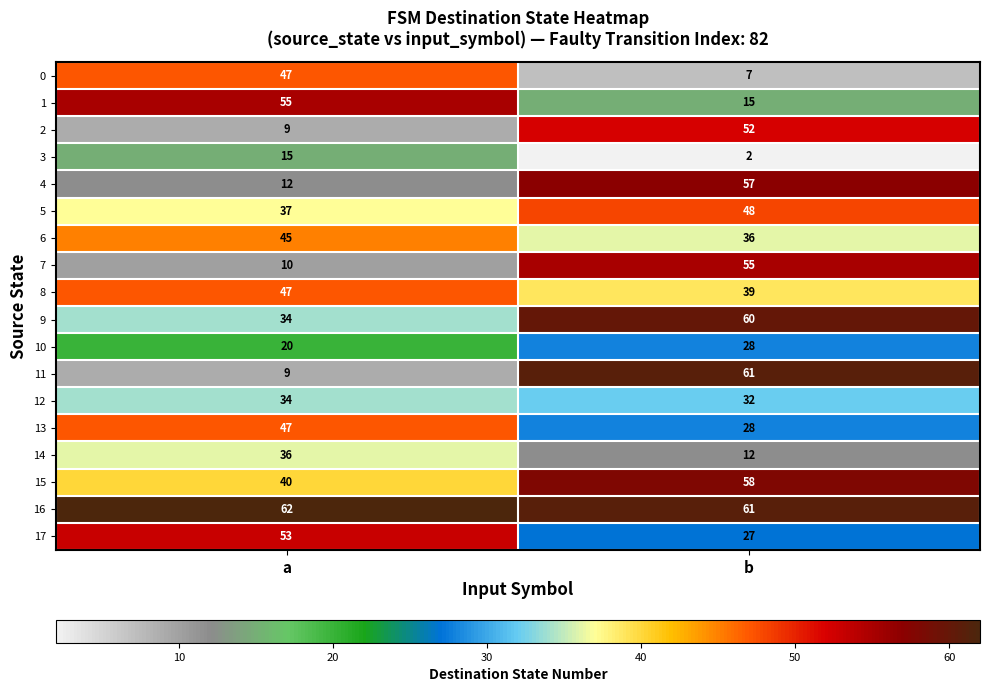

What is the total value across all series at b?

678